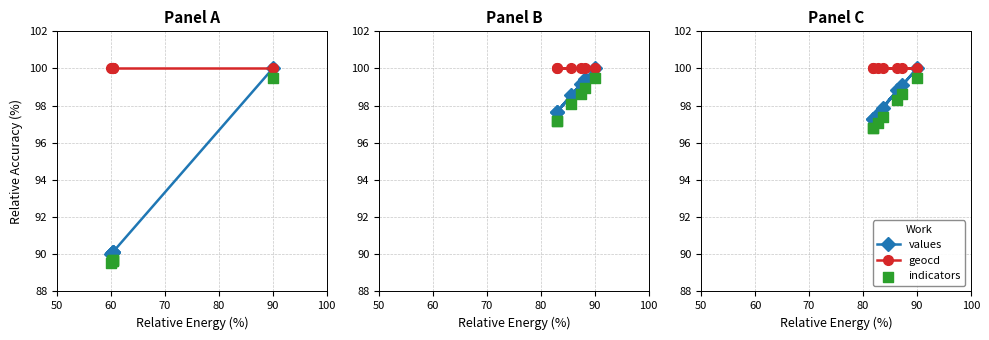

At how many categories does at least one series exceed 99?

7